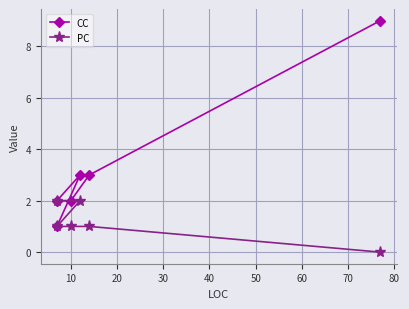

Rank the series at 10 from lowest to highest value.

PC, CC